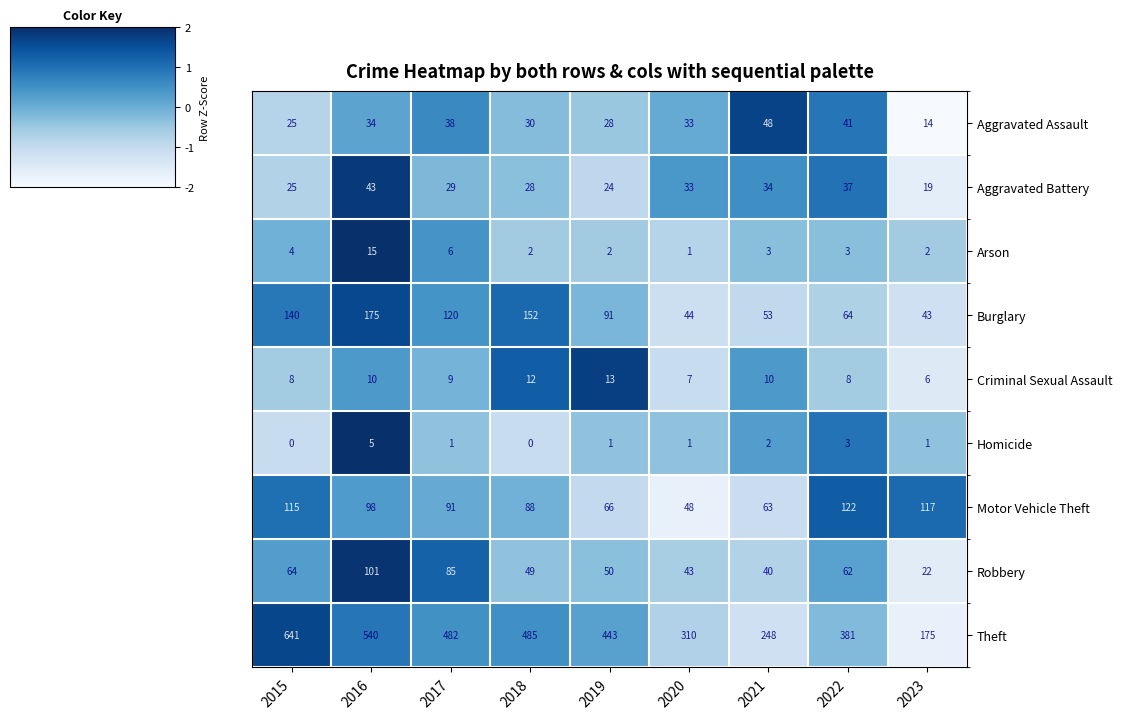

What is the maximum value shown in the chart?

641